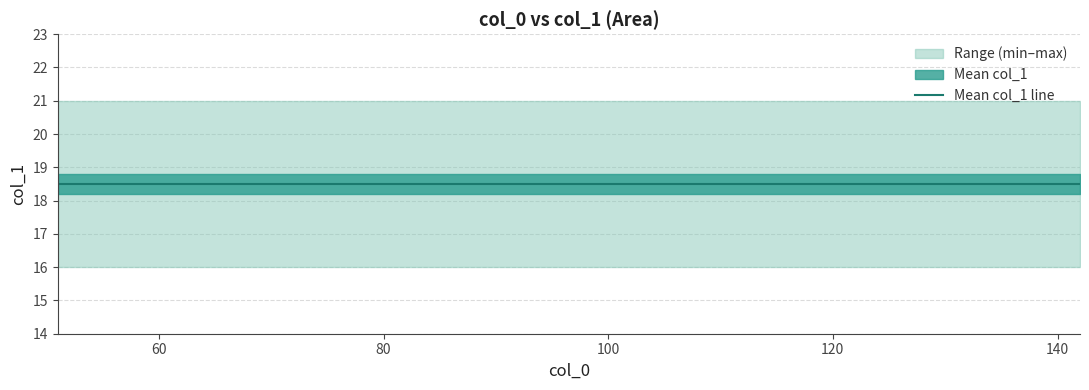

What is the total value across all series at 54?

55.5